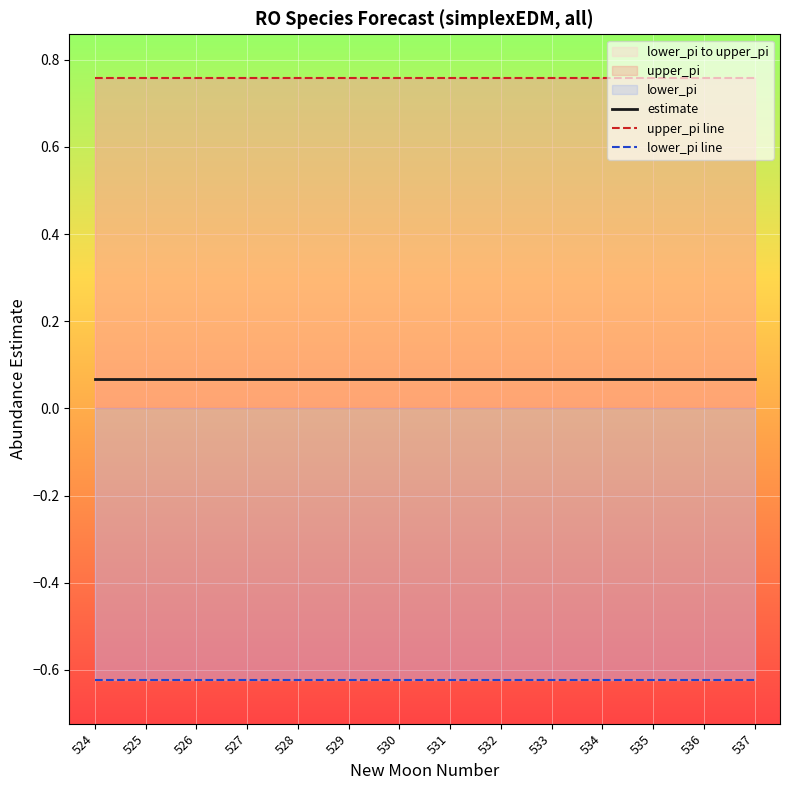

The value of upper_pi line at 535 is 1.1. True or false?

False